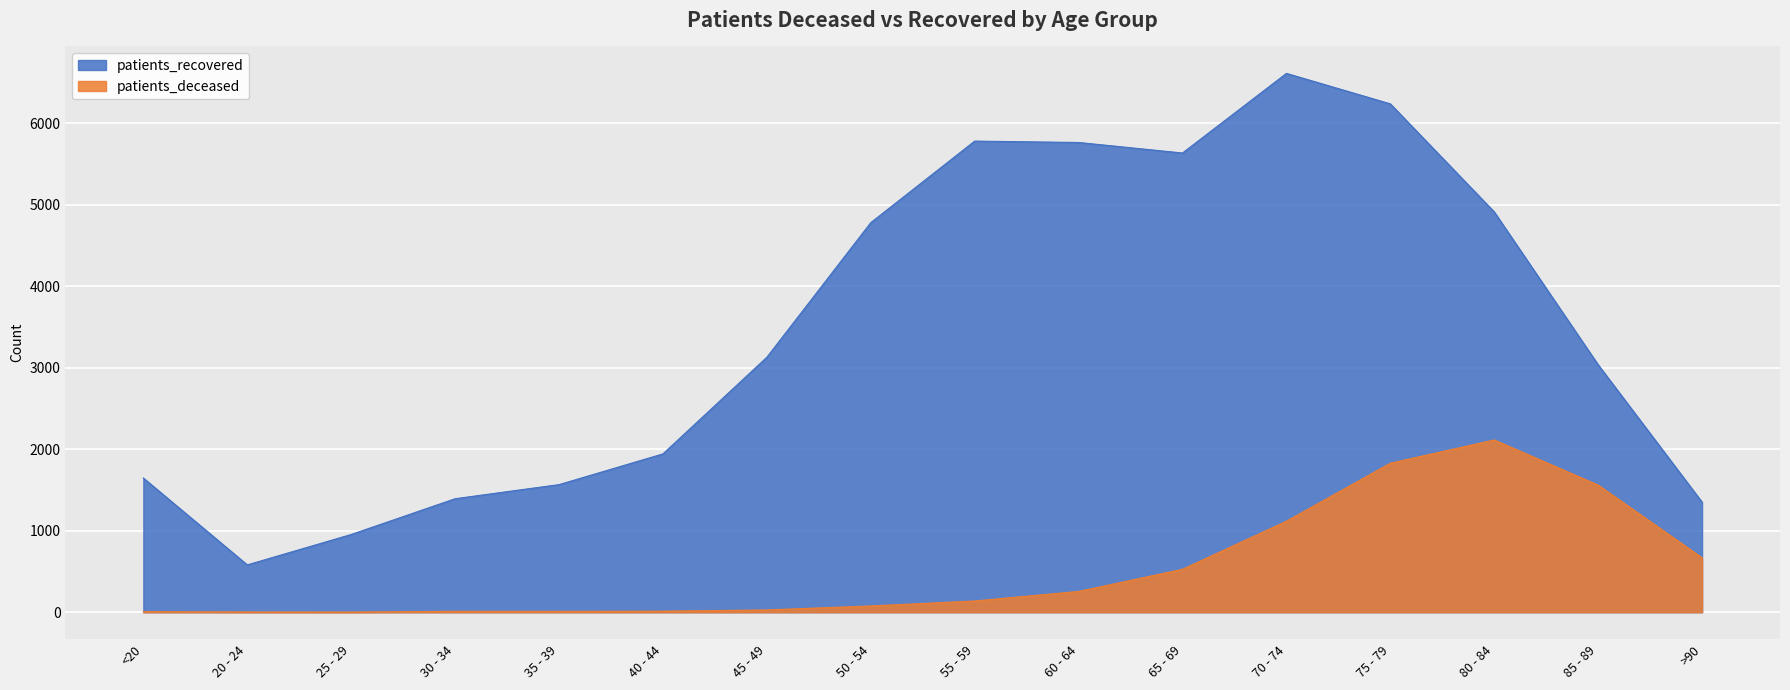

Count the number of data series in this chart.

2